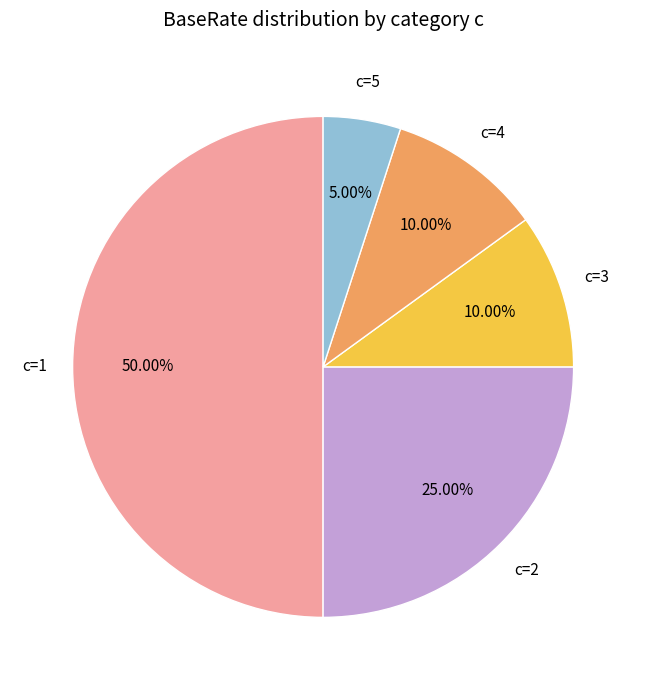

Which category has the biggest portion of the pie?

c=1